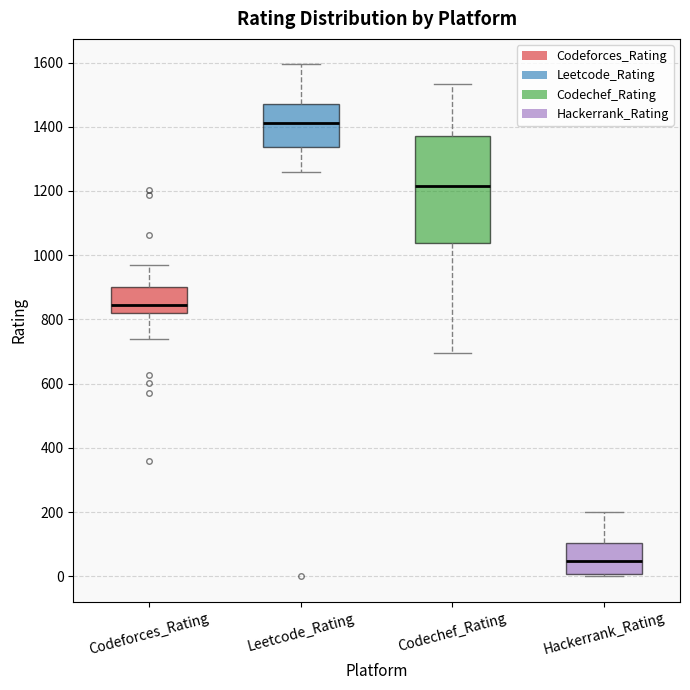

Reading left to right, read every box against the y-axis: the position of its median line, the range the box covers, and the ends of its whiskers. The values are not printed on the chart, so give them approximately, as read against the axis.

Codeforces_Rating: median 840, box 820 to 900, whiskers 740 to 960
Leetcode_Rating: median 1420, box 1340 to 1480, whiskers 1260 to 1600
Codechef_Rating: median 1220, box 1040 to 1380, whiskers 700 to 1540
Hackerrank_Rating: median 40, box 0 to 100, whiskers 0 to 200